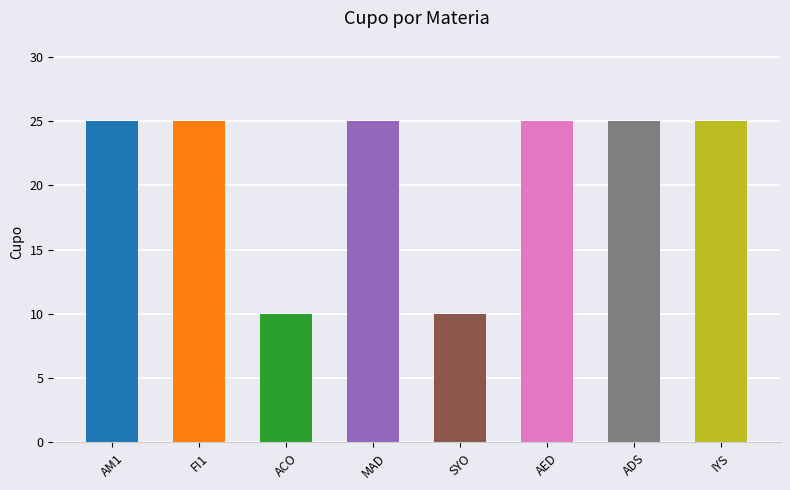

What is the smallest value displayed?

10